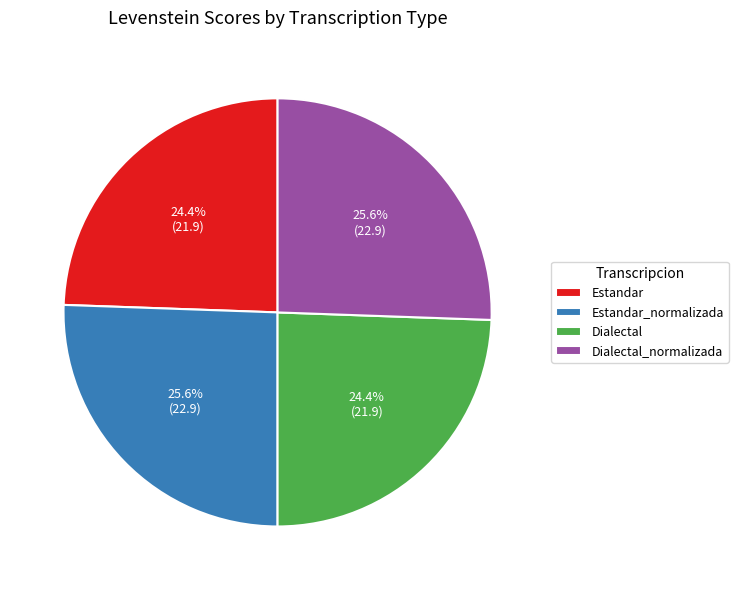

Does Dialectal_normalizada represent more than half of the total?

No